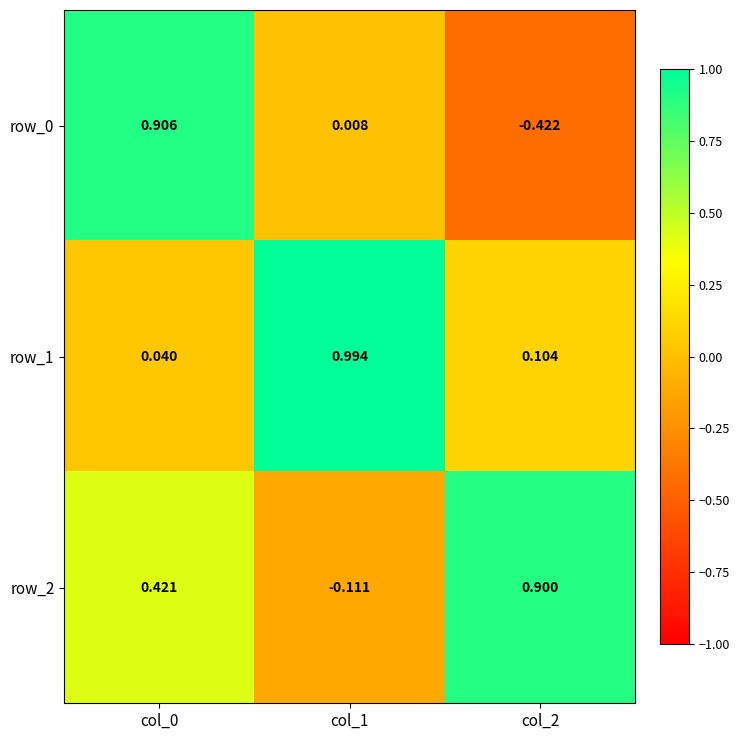

Is the value of row_2 at col_2 greater than the value of row_1 at col_1?

No